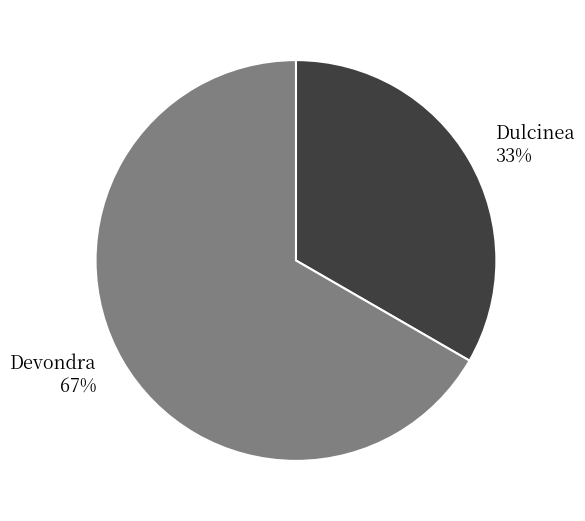

Which slice is the largest?

Devondra